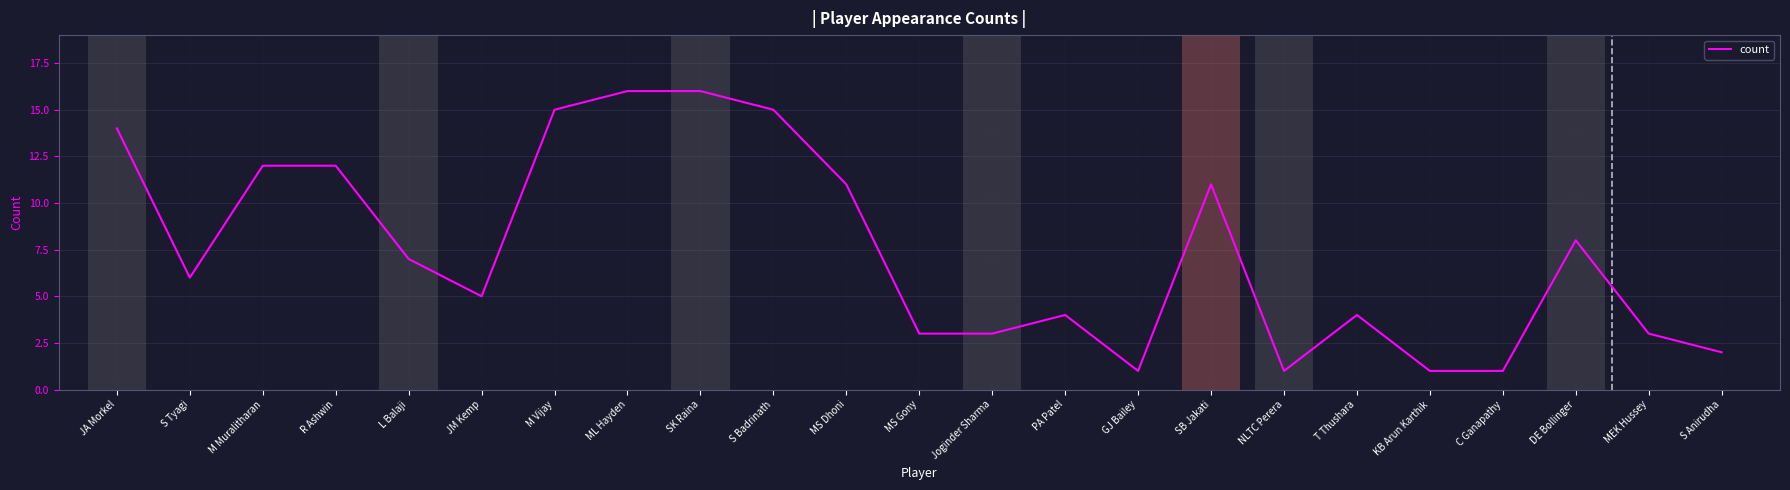

What position from the right is S Badrinath?

14